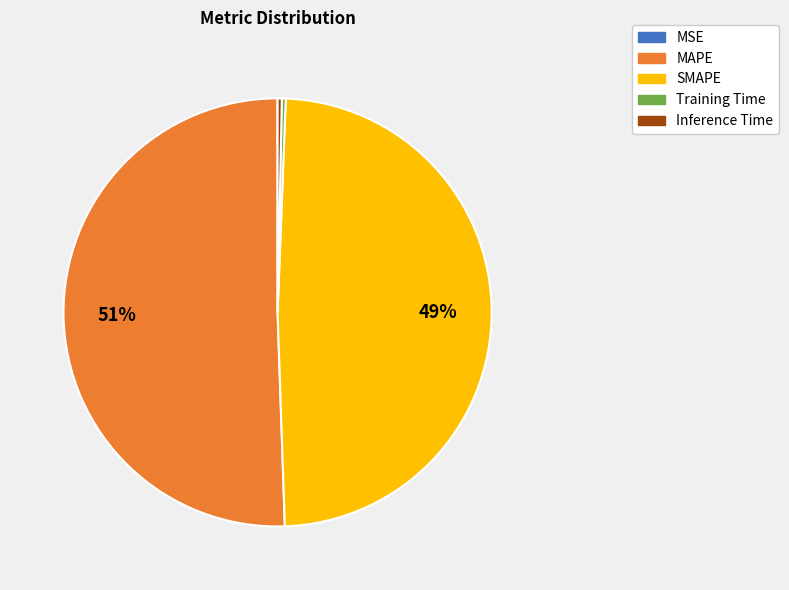

Which category accounts for the majority?

MAPE